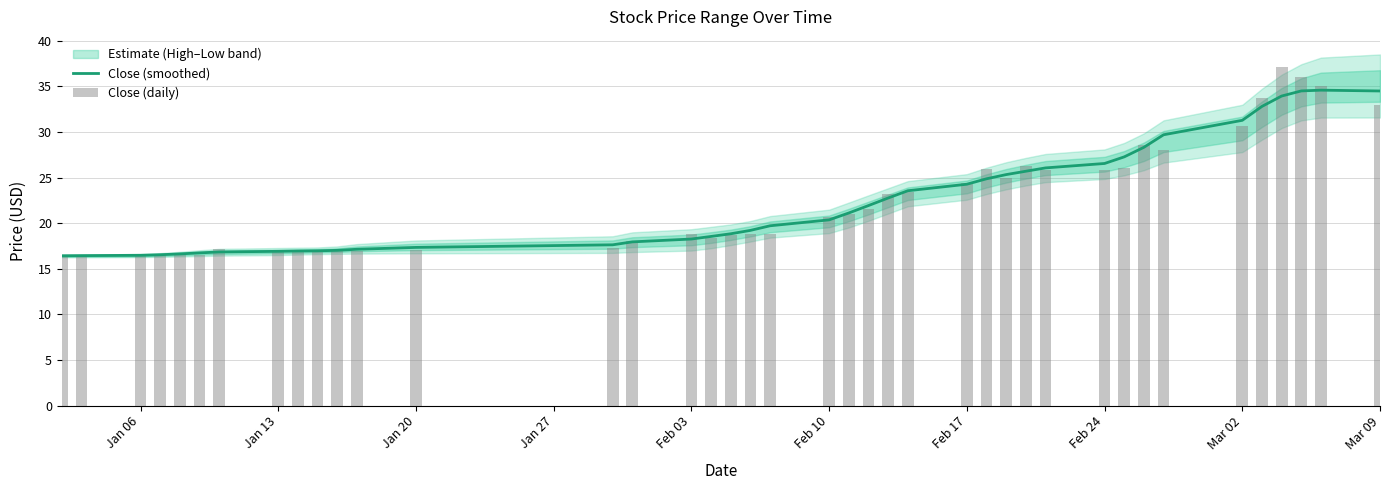

What is the lowest value of the Close (smoothed) series?

16.4